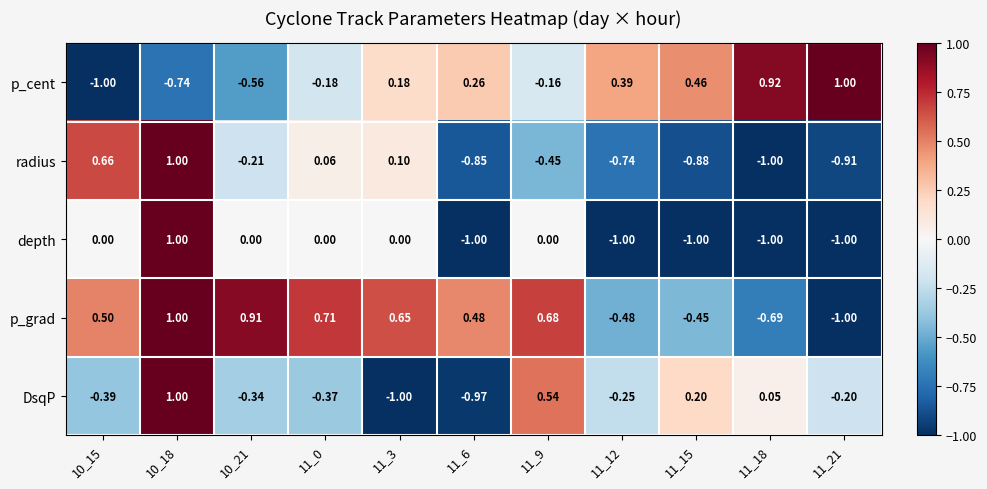

At 10_21, list the series in order from largest to smallest.

p_grad, depth, radius, DsqP, p_cent